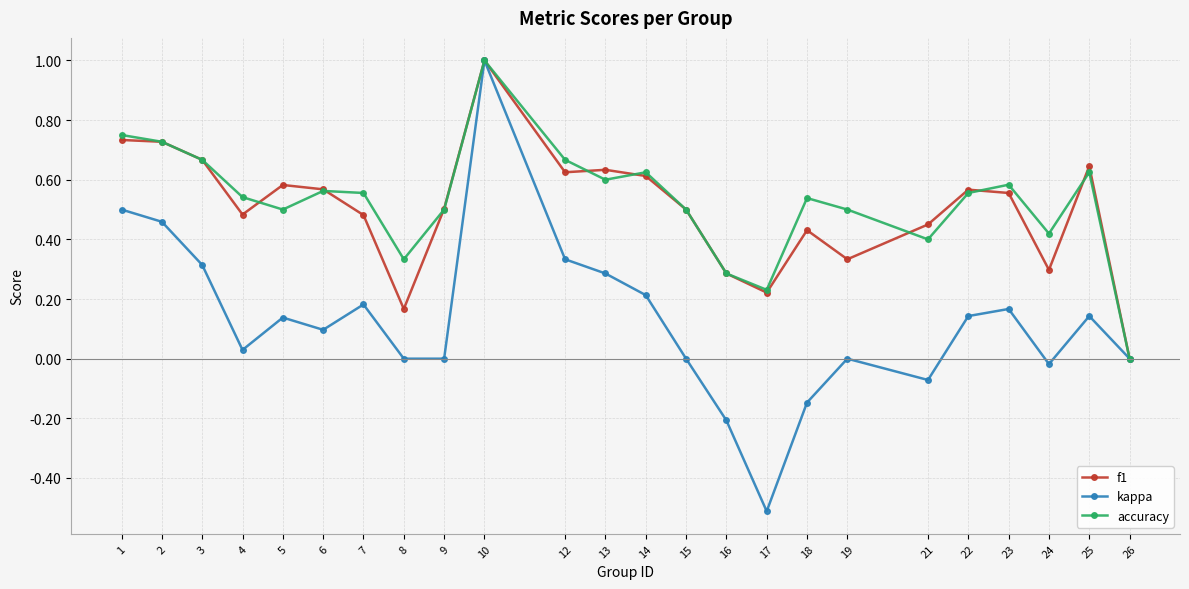

Which series changed the most between 16 and 23?

kappa